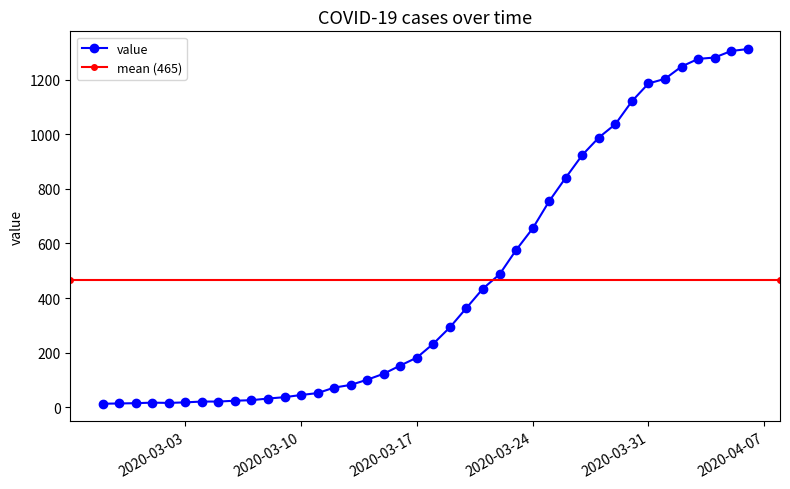

What is the value of the 3rd point from the left?

15